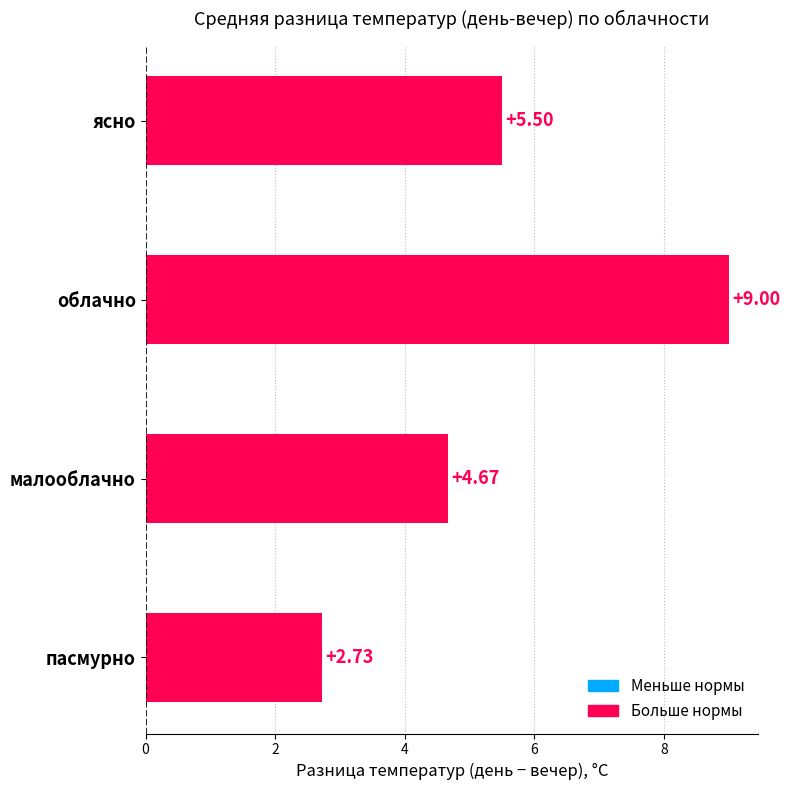

Which category has the highest value across all series?

облачно